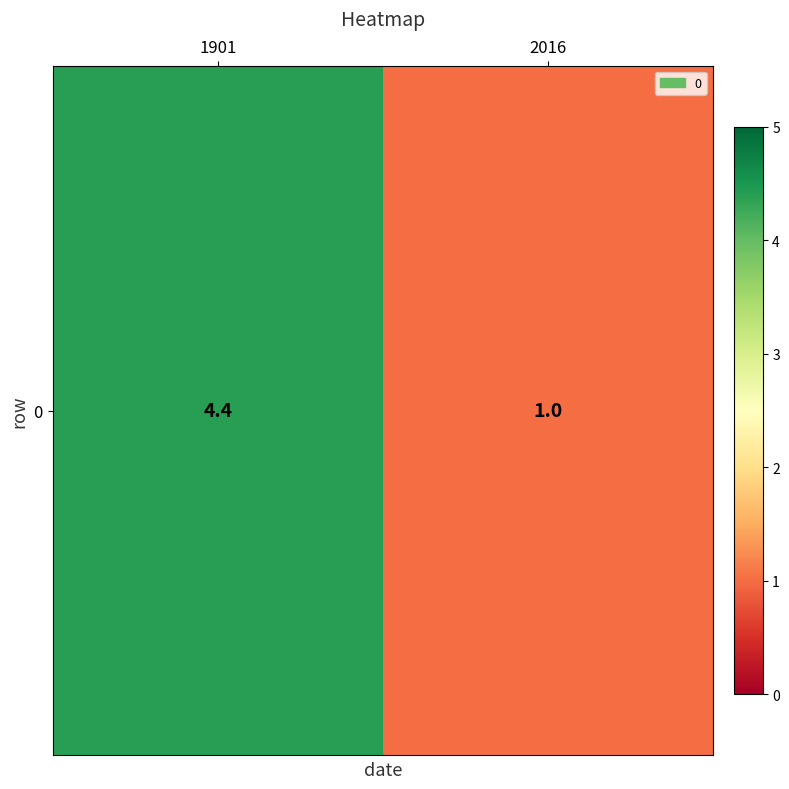

The value at 2016 is 0.5. True or false?

False